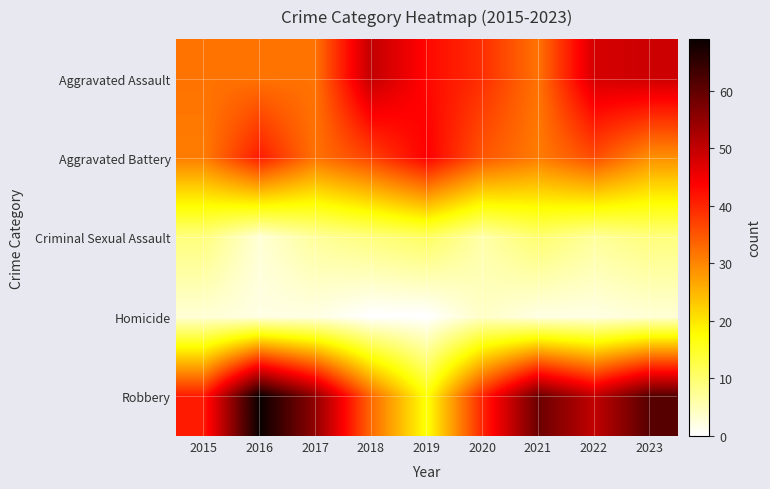

Which series has the largest total across all categories?

Robbery